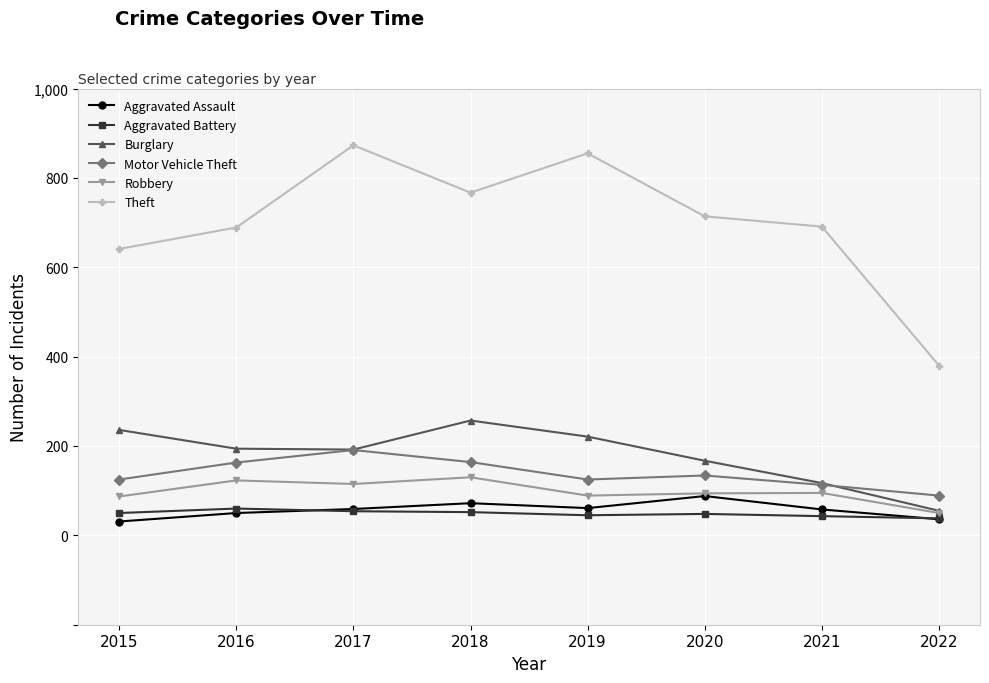

True or false: Motor Vehicle Theft and Aggravated Battery cross at least once.

False